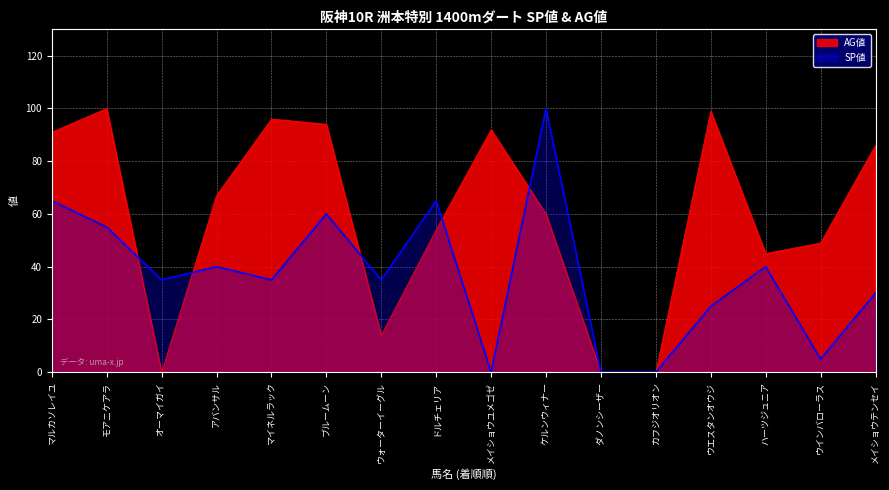

What are all the series names shown in the legend?

AG値, SP値